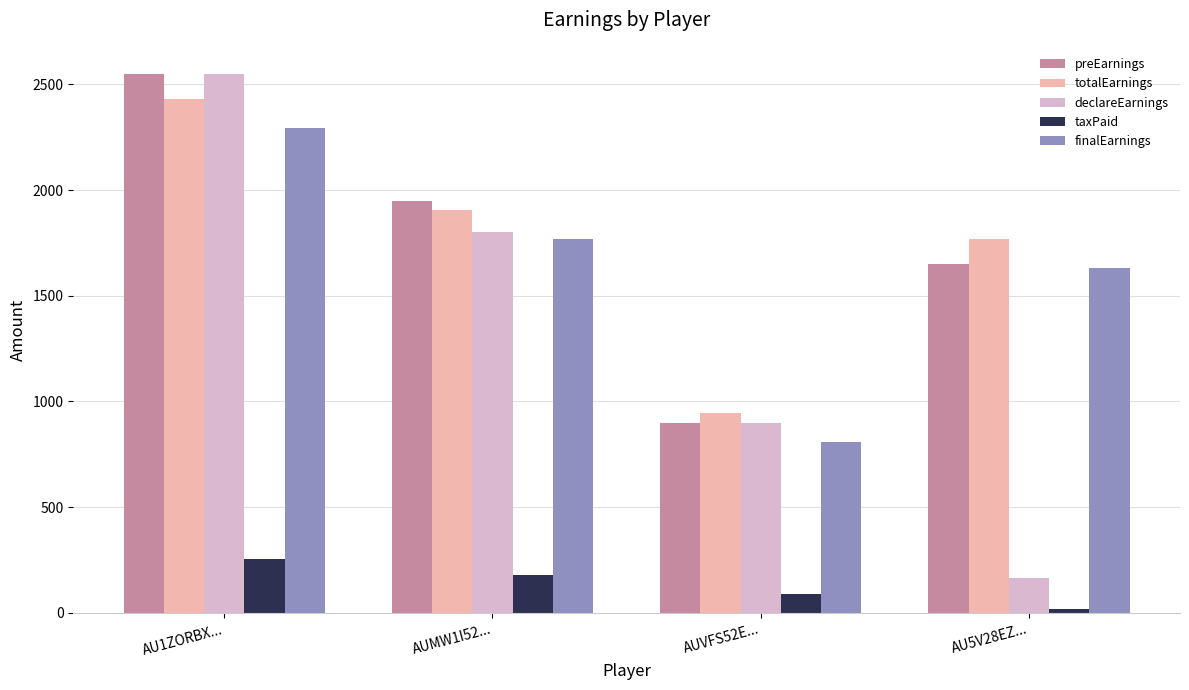

What is the total value across all series at AUVFS52E...?

3645.4